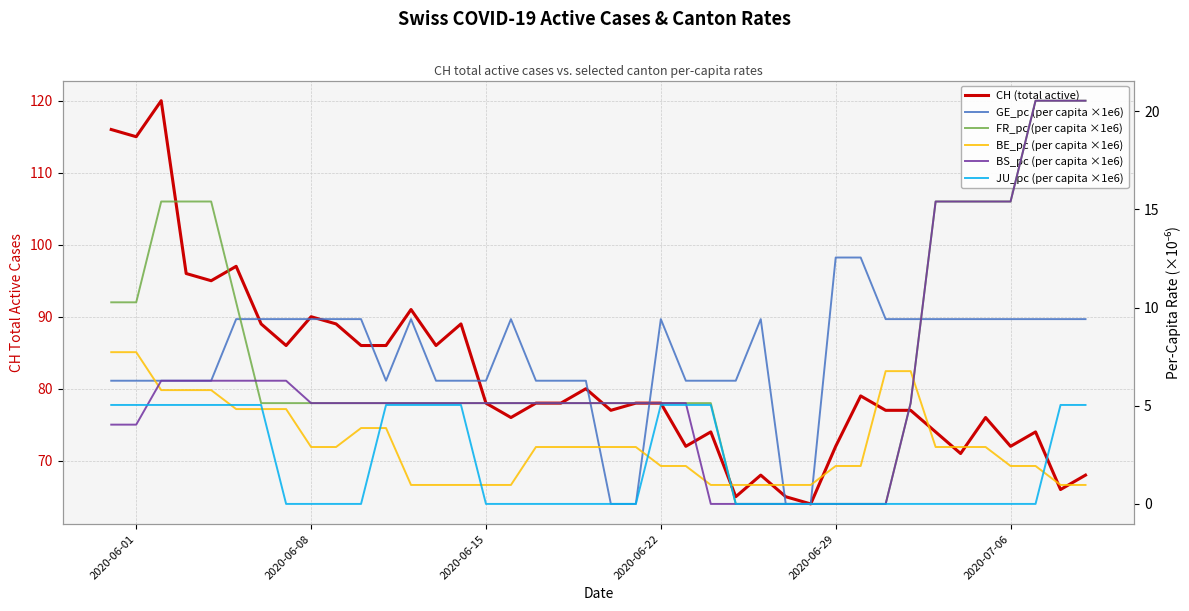

What is the sum of all CH (total active) values?

3268.0